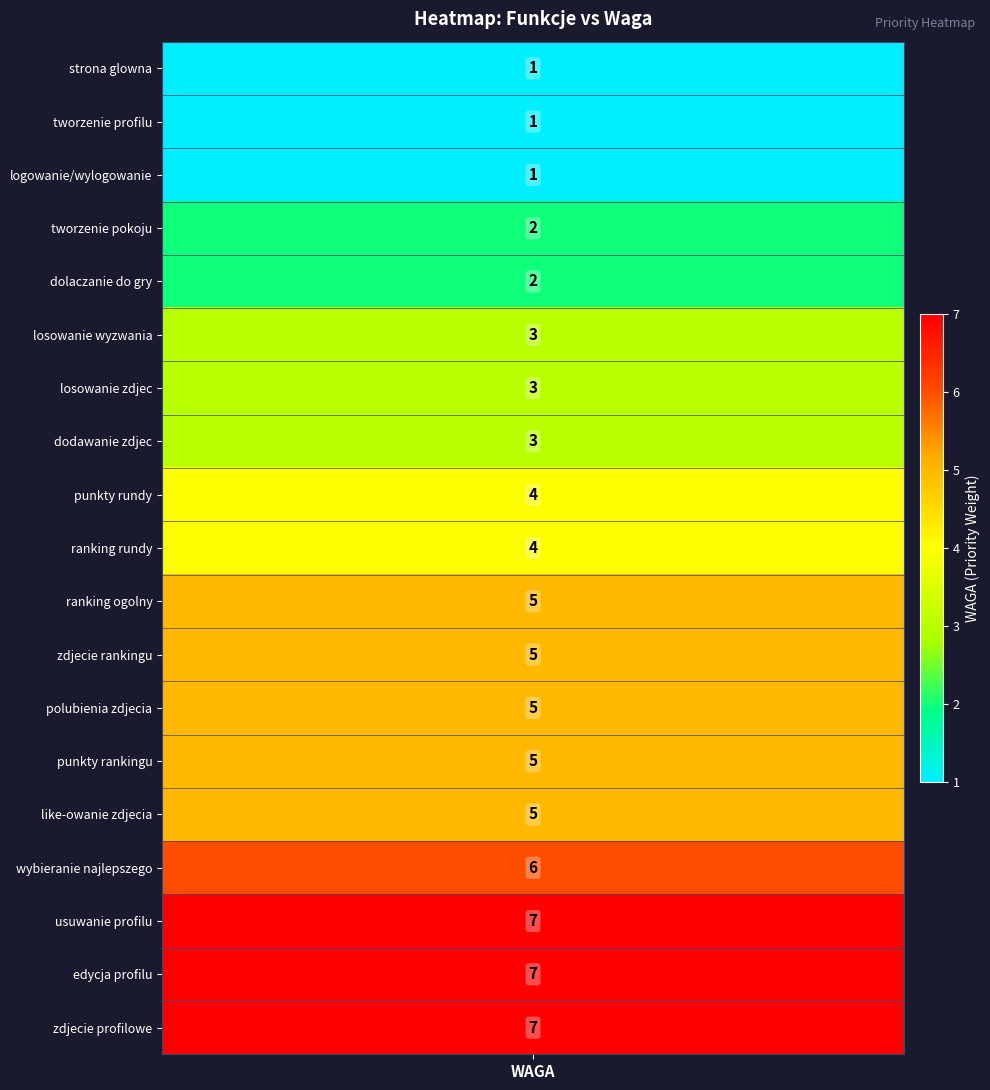

True or false: the data shows 12 at 18.

False